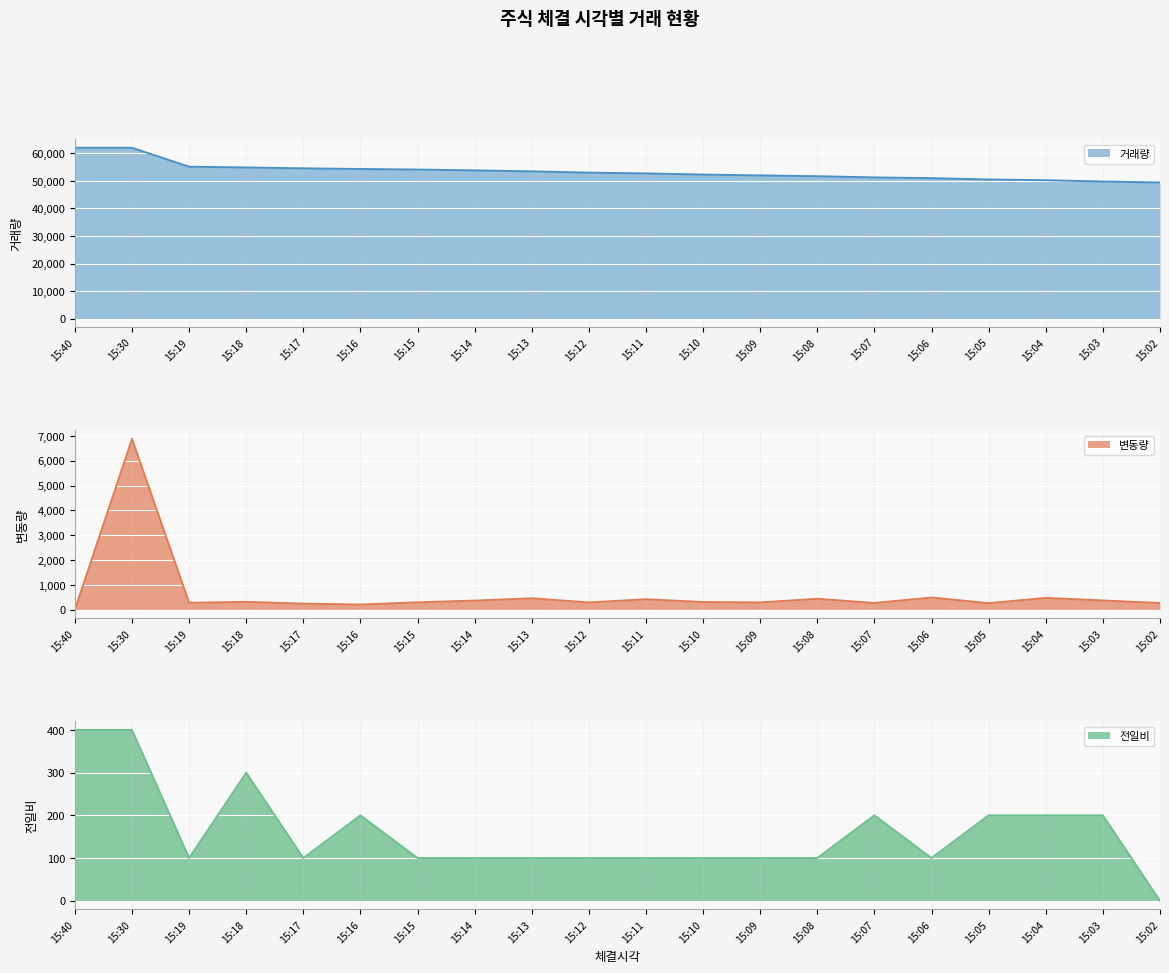

Is the value of 전일비 at 15:07 greater than the value of 거래량 at 15:05?

No